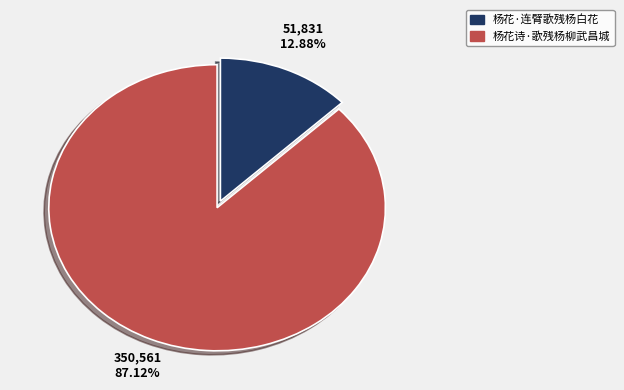

Is the sum of 杨花·连臂歌残杨白花 and 杨花诗·歌残杨柳武昌城 greater than half?

Yes